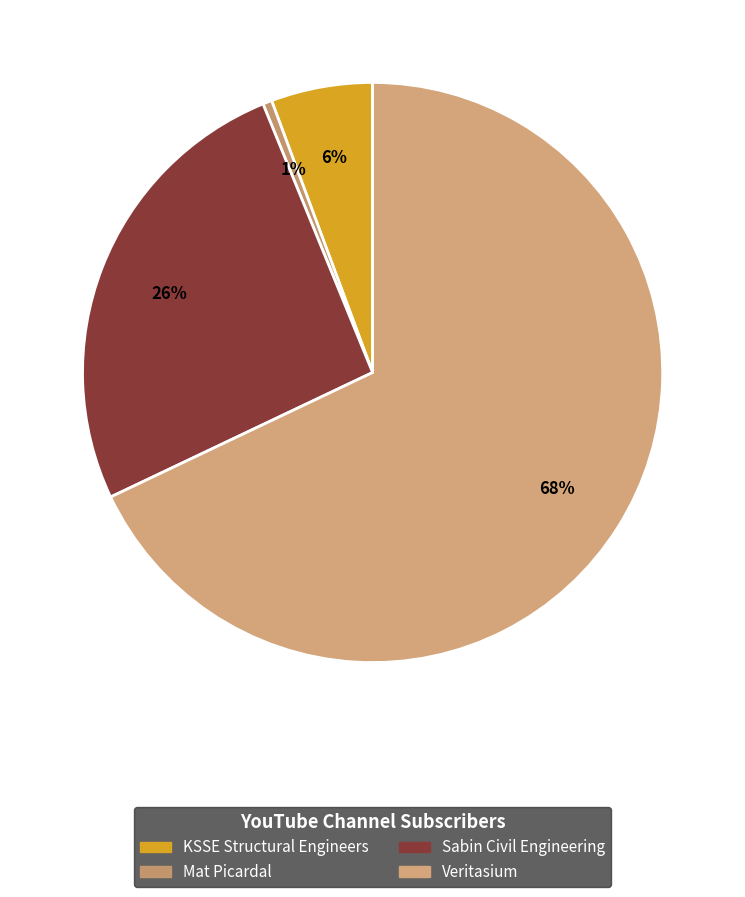

How much of the chart is everything except Veritasium?

32.1%